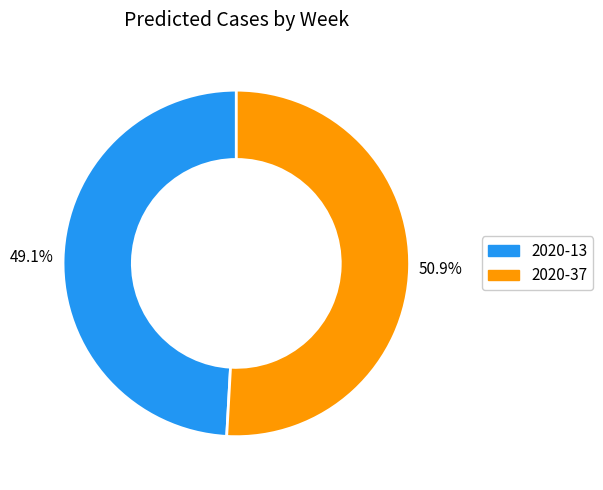

What is the total percentage of 2020-13 and 2020-37?

100.0%